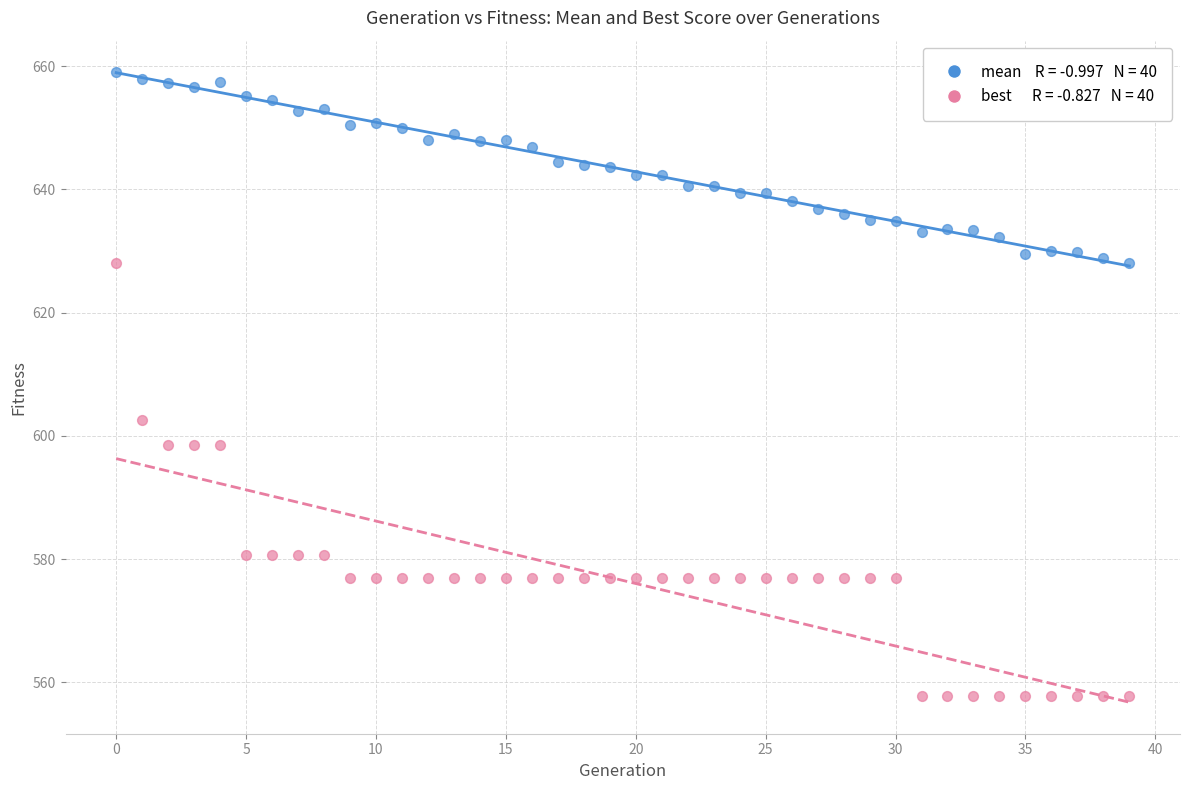

Across all series, what Y value is closest to 608?

602.6